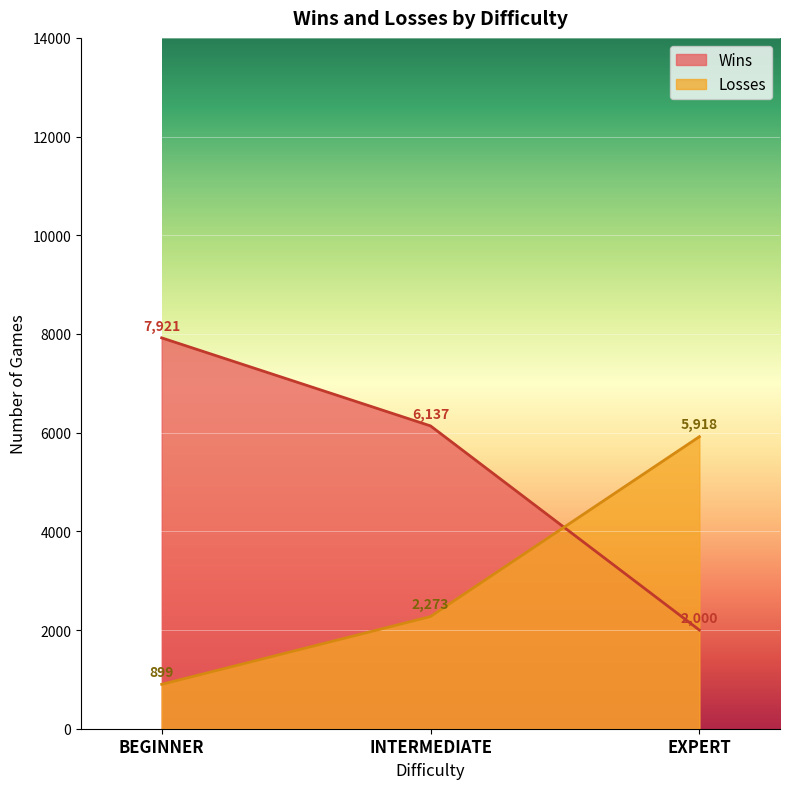

Reading right to left, transcribe all the data shown in this chart.

Wins: 2000	6137	7921
Losses: 5918	2273	899